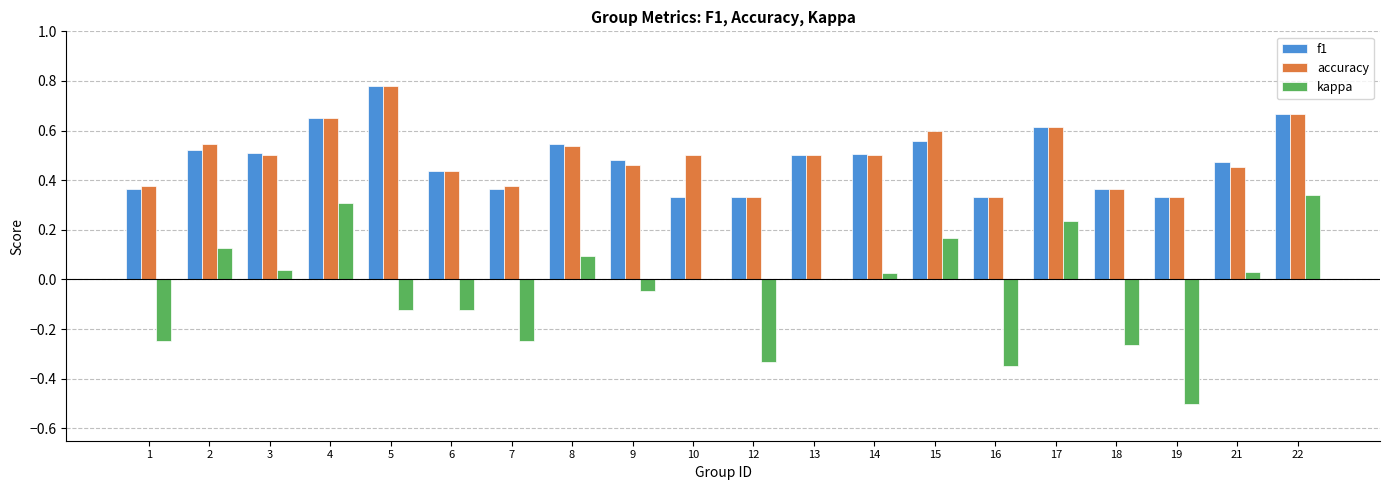

What is the sum of all f1 values?

9.7